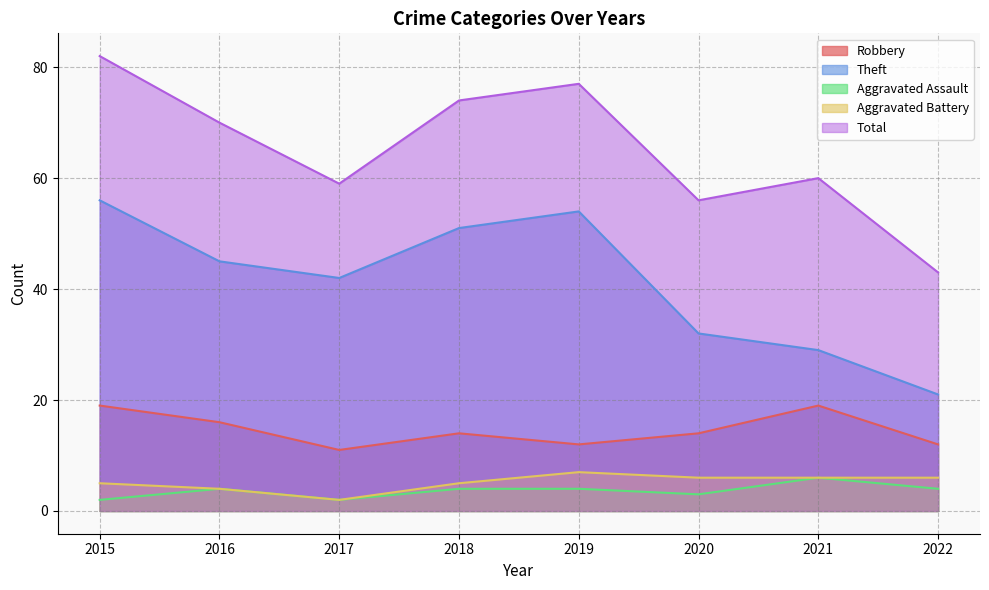

In Aggravated Battery, how many points are higher than both neighbors (excluding endpoints)?

1